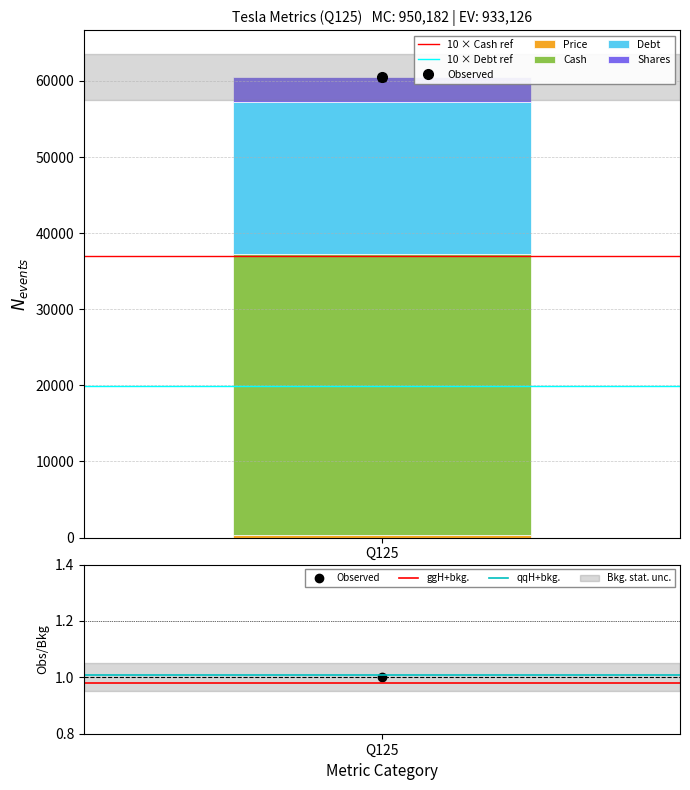

True or false: ggH+bkg. has a value of 1.7 at 1.

False